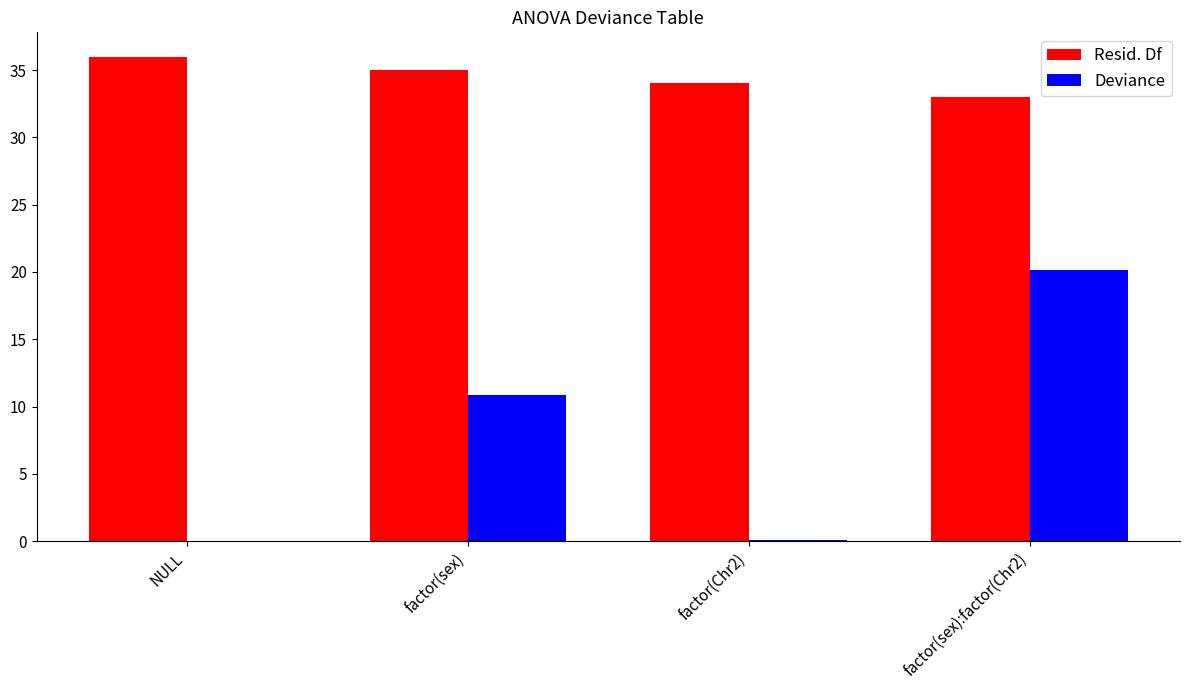

At which category is the sum across all series the highest?

factor(sex):factor(Chr2)